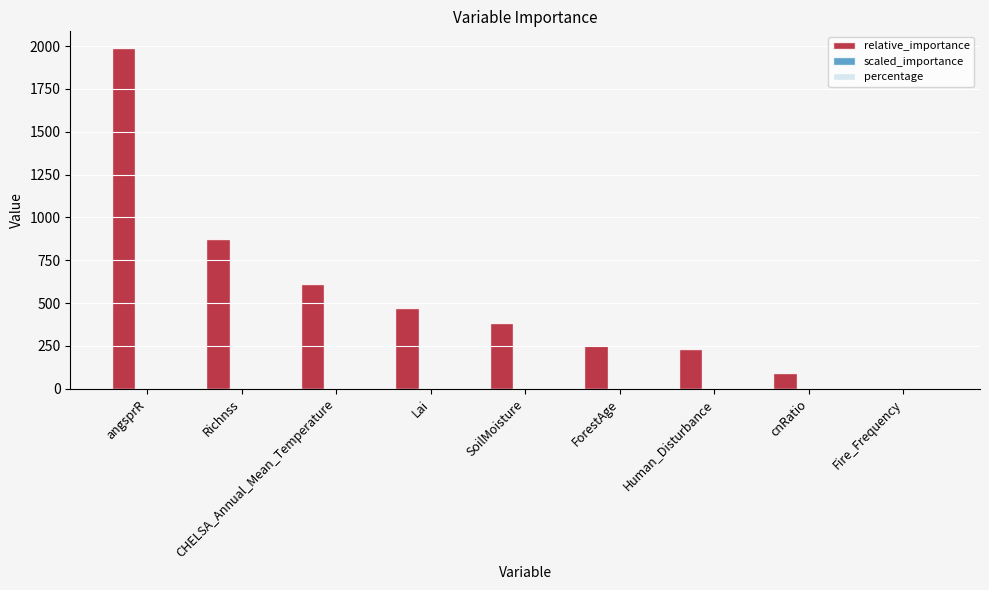

What is the maximum value shown in the chart?

1986.3